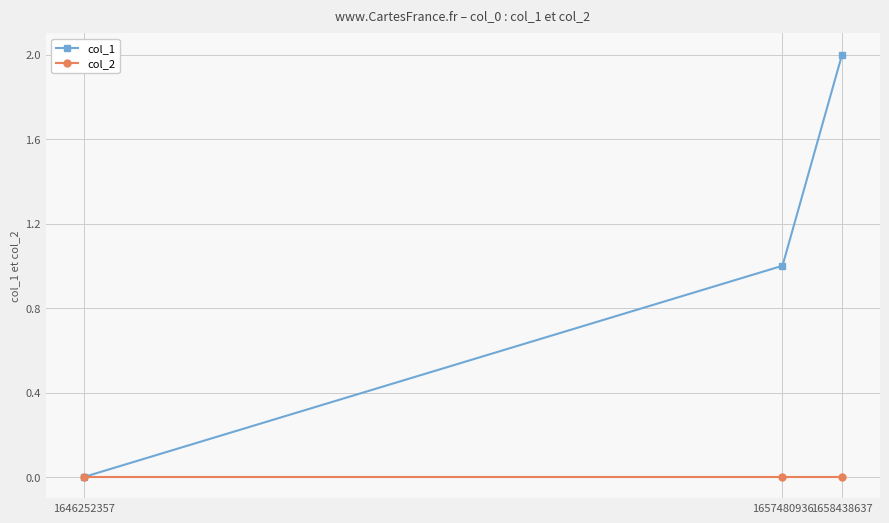

Reading left to right, extract all data points from this chart.

col_1: 1646252357=0	1657480936=1	1658438637=2
col_2: 1646252357=0	1657480936=0	1658438637=0